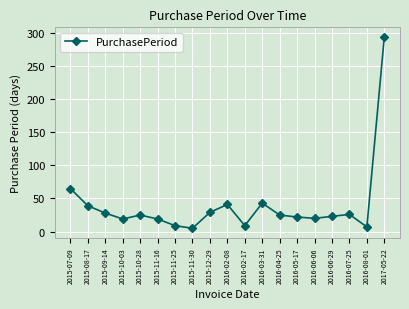

What is the label of the 15th point from the left?

2016-06-06